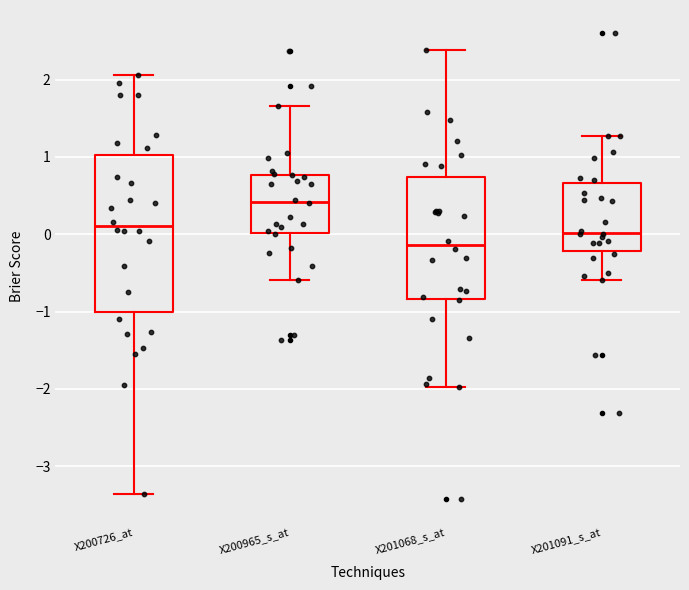

Which box has the lowest median line?

X201068_s_at